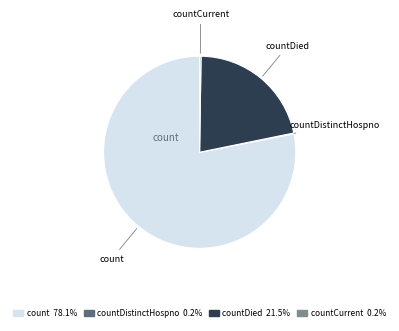

Is there a majority slice in this chart?

Yes